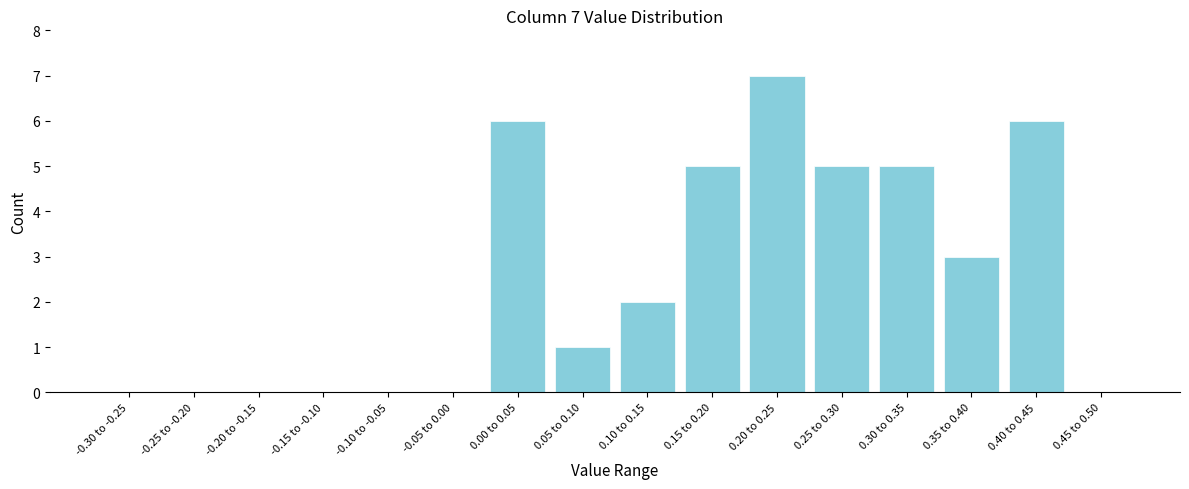

Reading left to right, extract all data points from this chart.

-0.30 to -0.25=0	-0.25 to -0.20=0	-0.20 to -0.15=0	-0.15 to -0.10=0	-0.10 to -0.05=0	-0.05 to 0.00=0	0.00 to 0.05=6	0.05 to 0.10=1	0.10 to 0.15=2	0.15 to 0.20=5	0.20 to 0.25=7	0.25 to 0.30=5	0.30 to 0.35=5	0.35 to 0.40=3	0.40 to 0.45=6	0.45 to 0.50=0